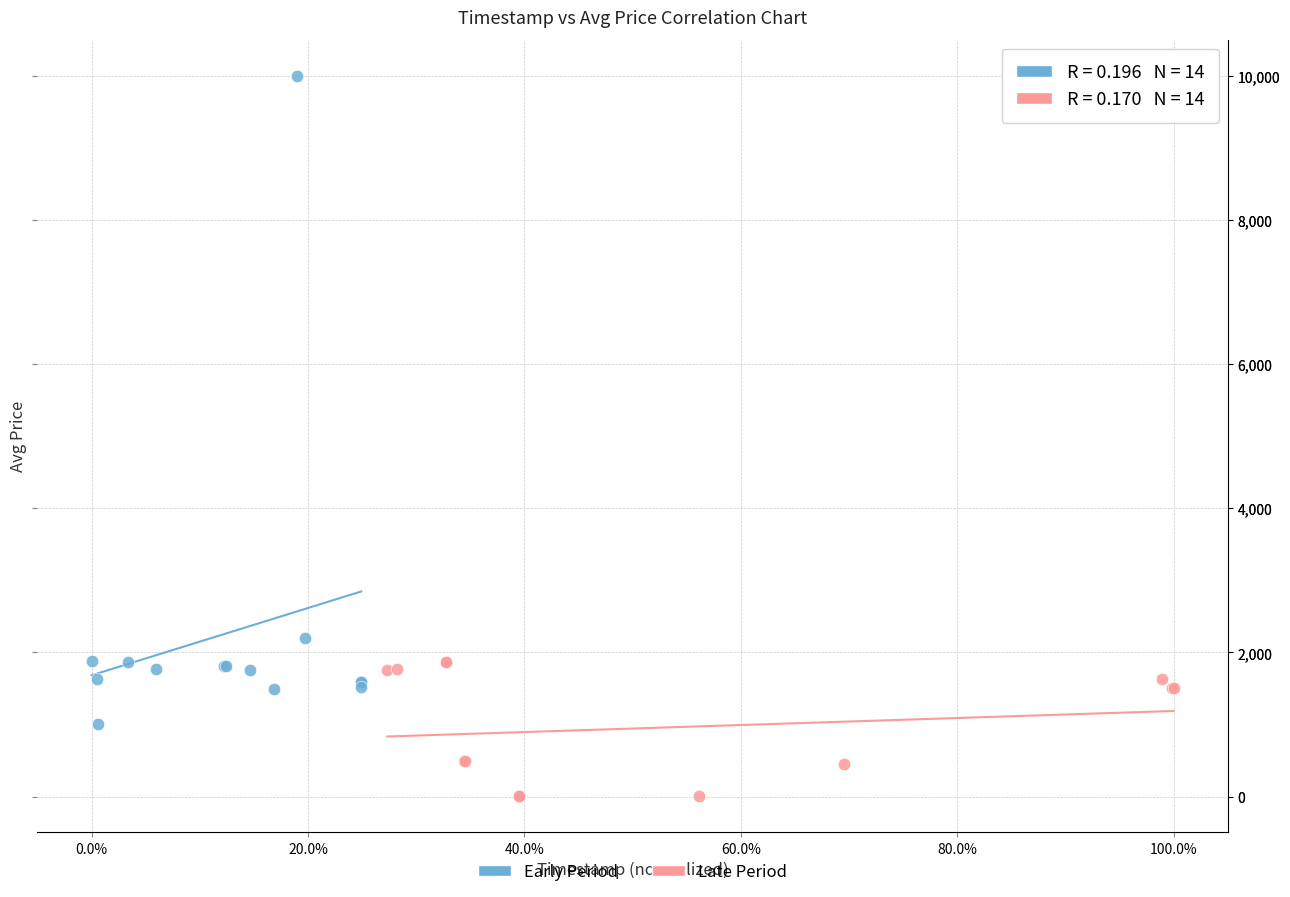

What are all the series names shown in the legend?

Early Period, Late Period